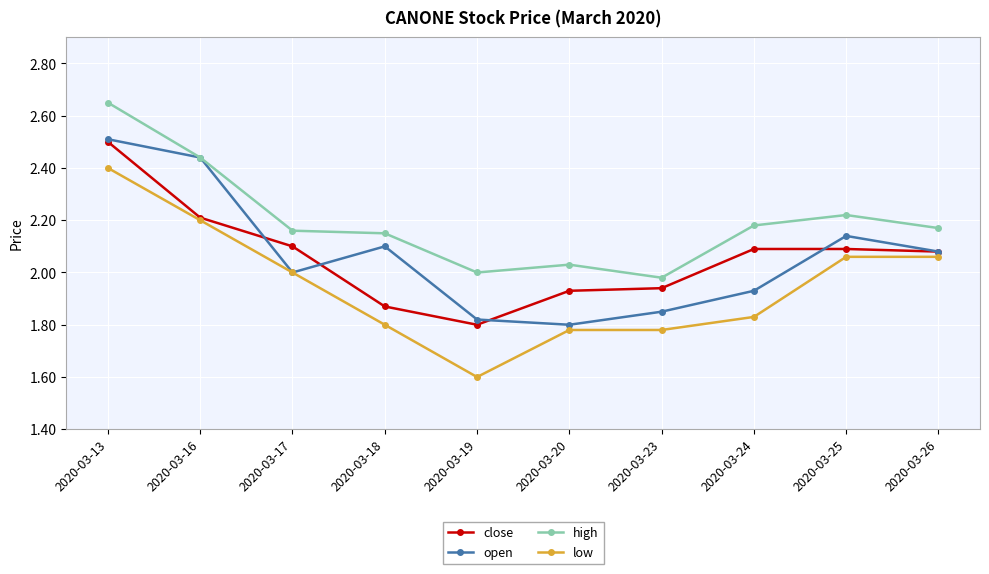

Does the chart display data point markers on the line(s)?

Yes